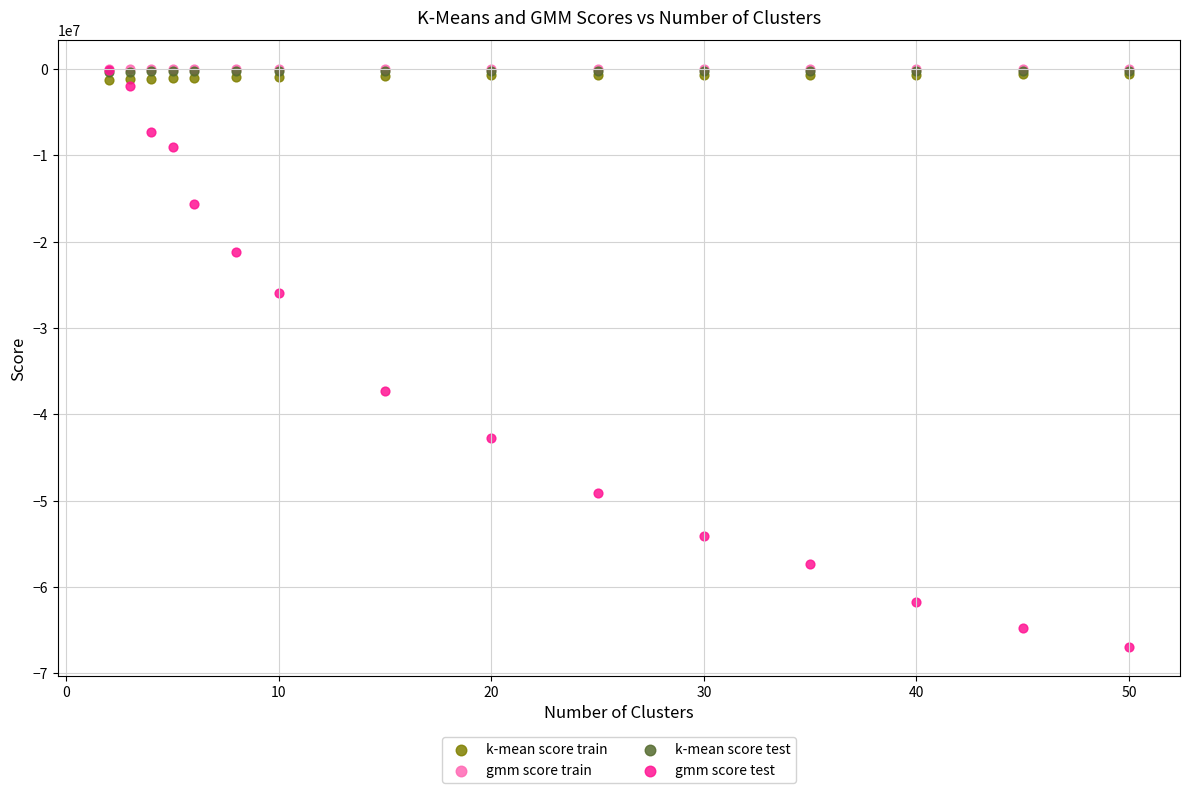

What are all the series names shown in the legend?

k-mean score train, gmm score train, k-mean score test, gmm score test